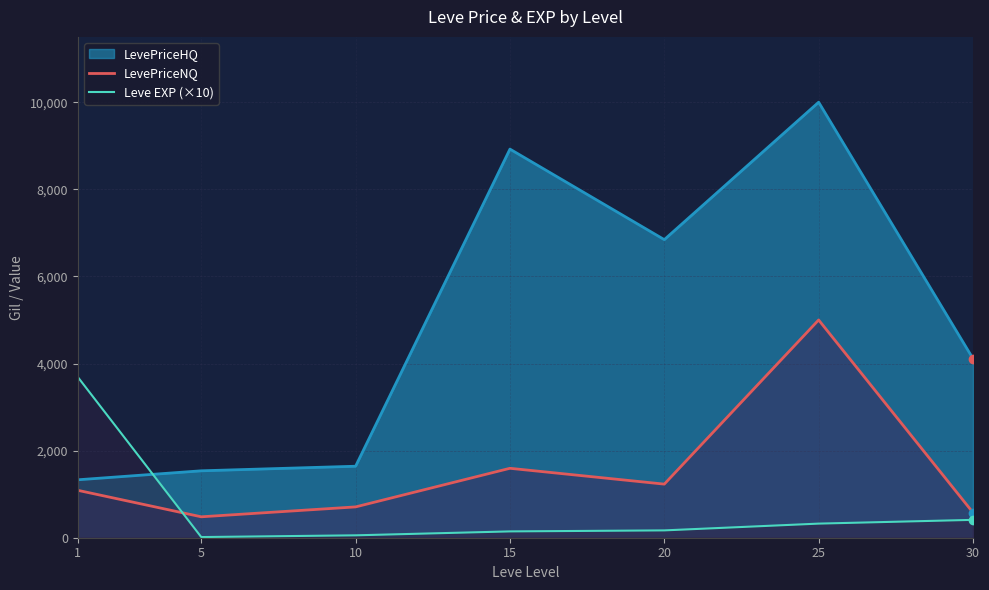

What are all the series names shown in the legend?

LevePriceHQ, LevePriceNQ, Leve EXP (×10)